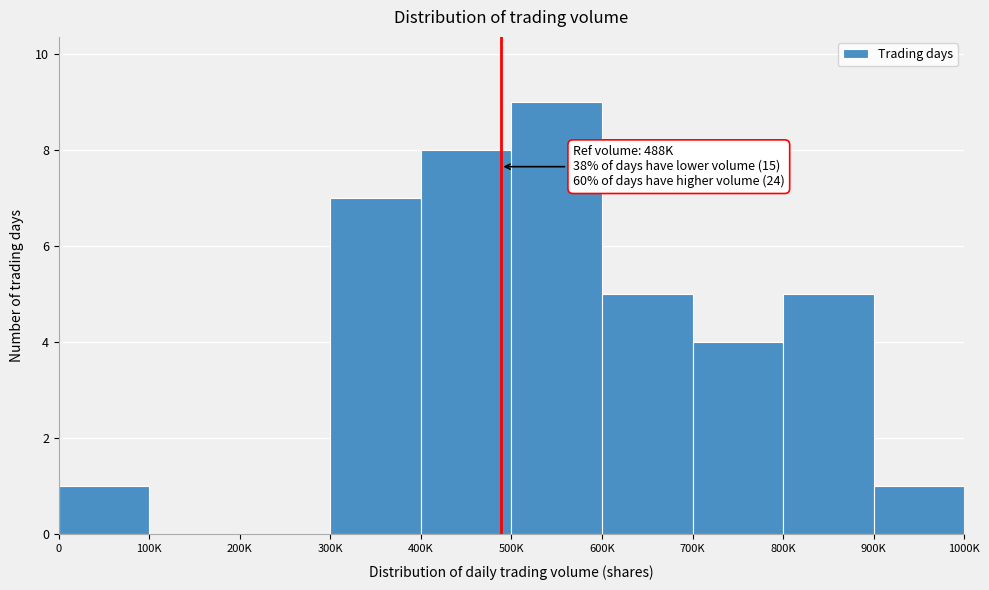

Reading left to right, what are all the values shown in this chart?

0=1	100K=0	200K=0	300K=7	400K=8	500K=9	600K=5	700K=4	800K=5	900K=1